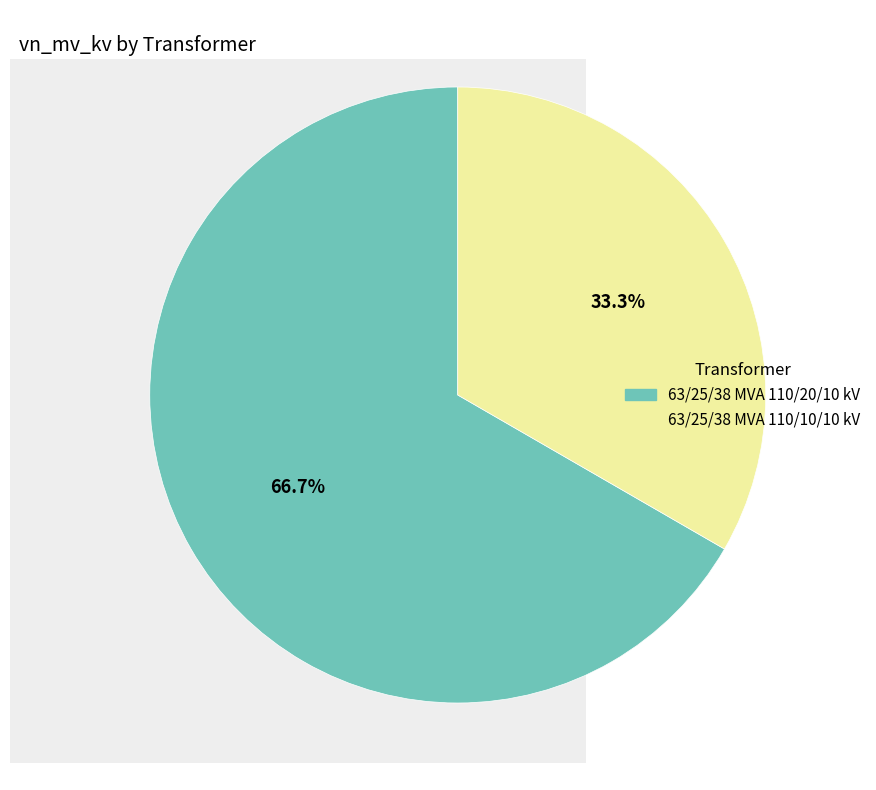

Does 63/25/38 MVA 110/20/10 kV represent more than half of the total?

Yes